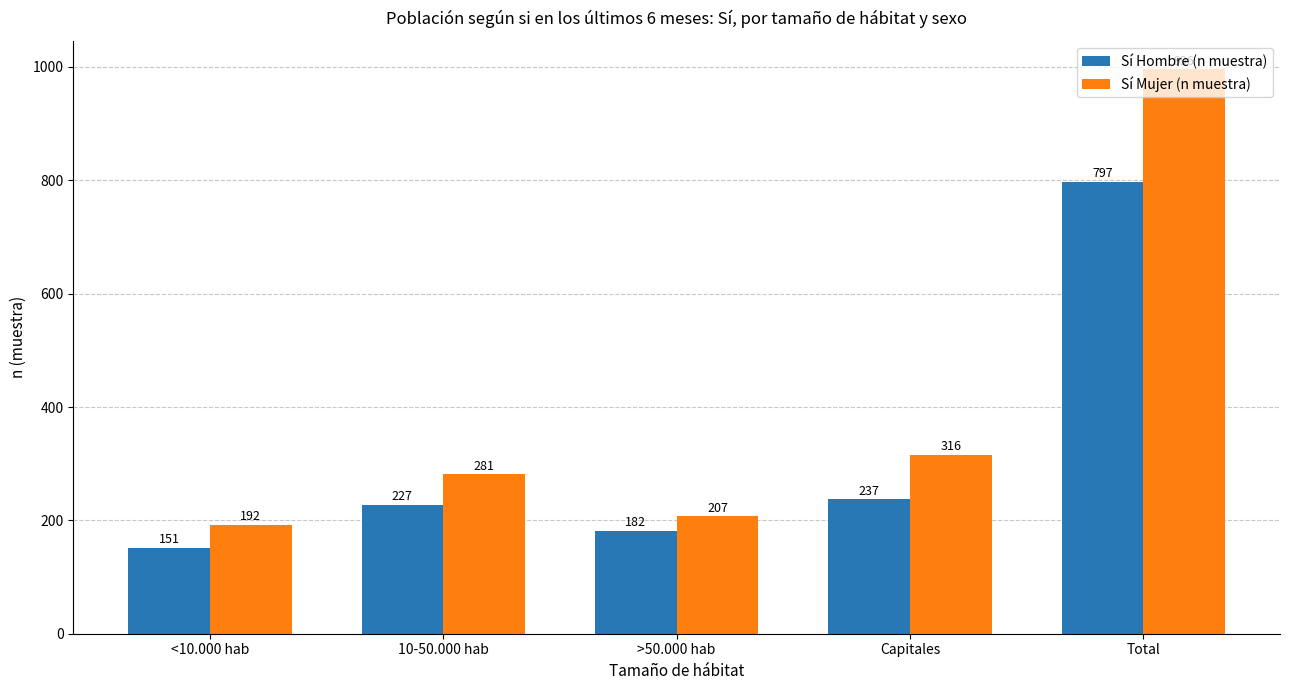

Is the value of Sí Hombre (n muestra) at Capitales greater than the value of Sí Mujer (n muestra) at Capitales?

No